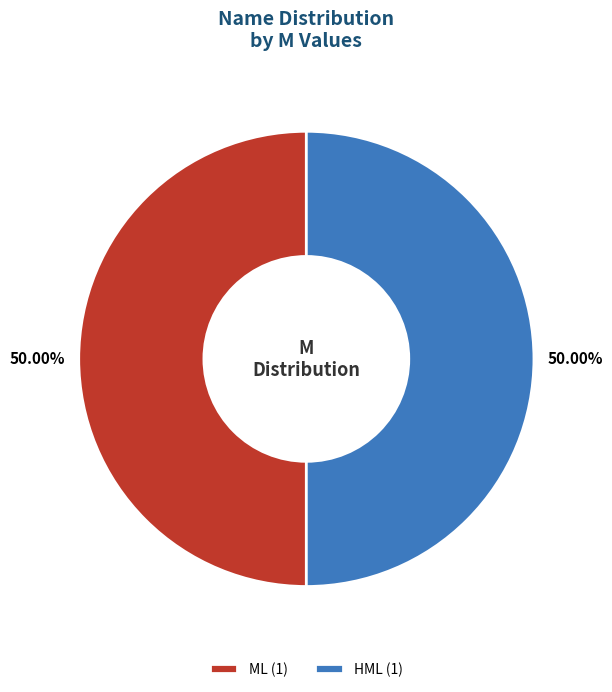

How many segments does this pie chart have?

2